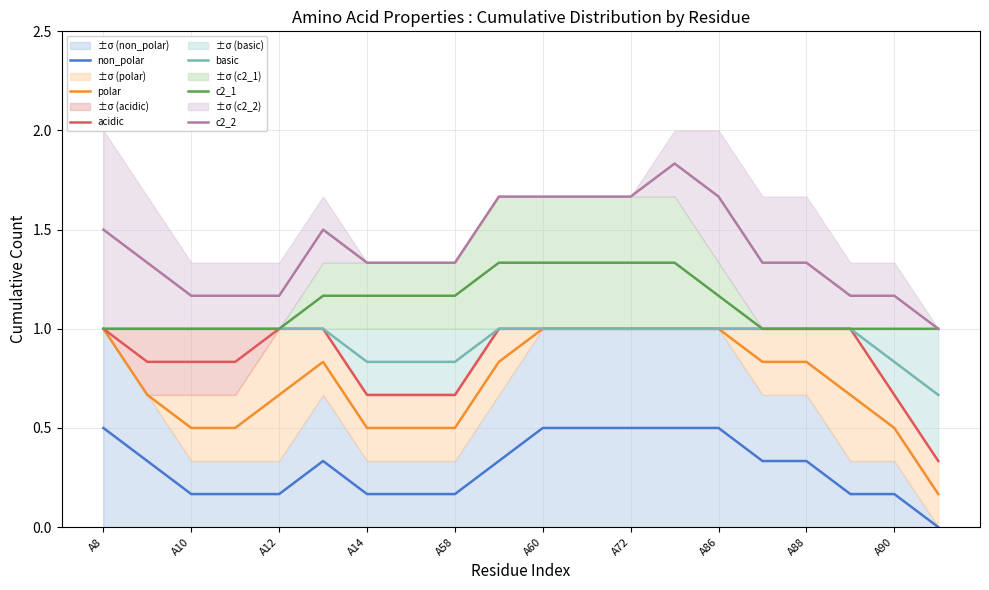

True or false: basic and c2_2 intersect in this chart.

False